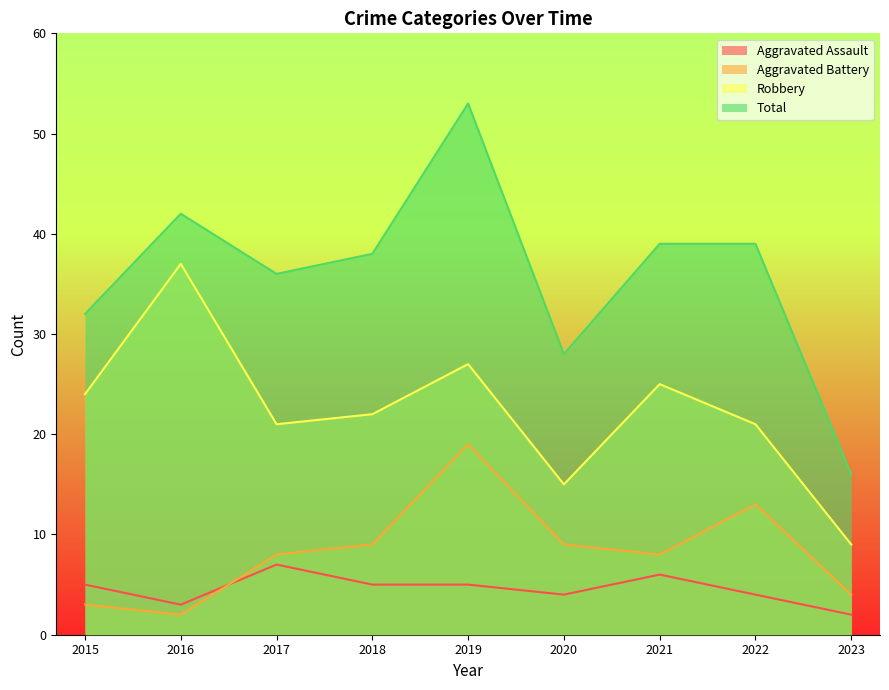

How many interior local valleys does the Aggravated Battery series have?

2